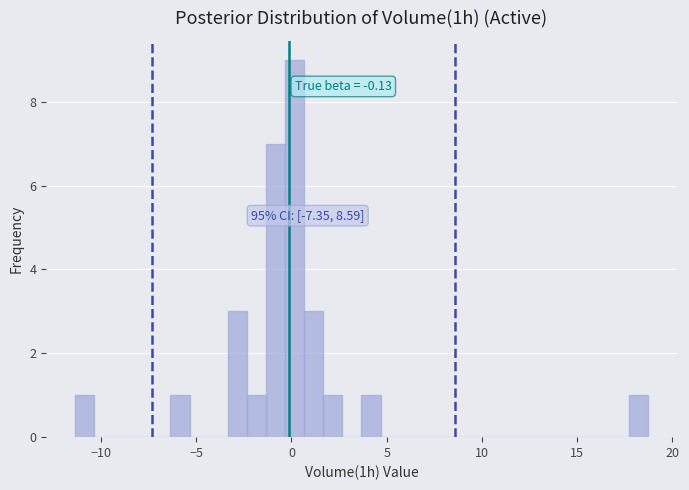

Around what value on the x-axis is the tallest bar? Give the approximate position of its centre, as read against the axis.

0.0